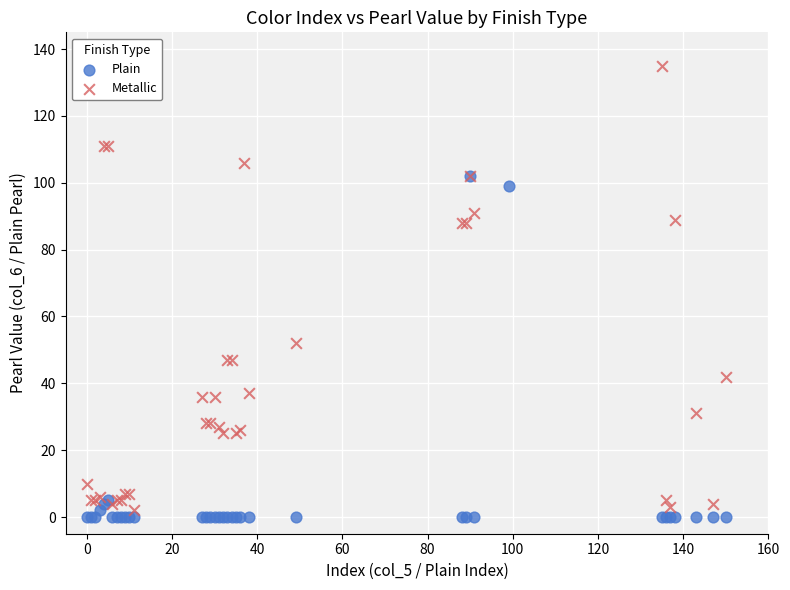

Which series has the largest Y range (max minus min)?

Metallic